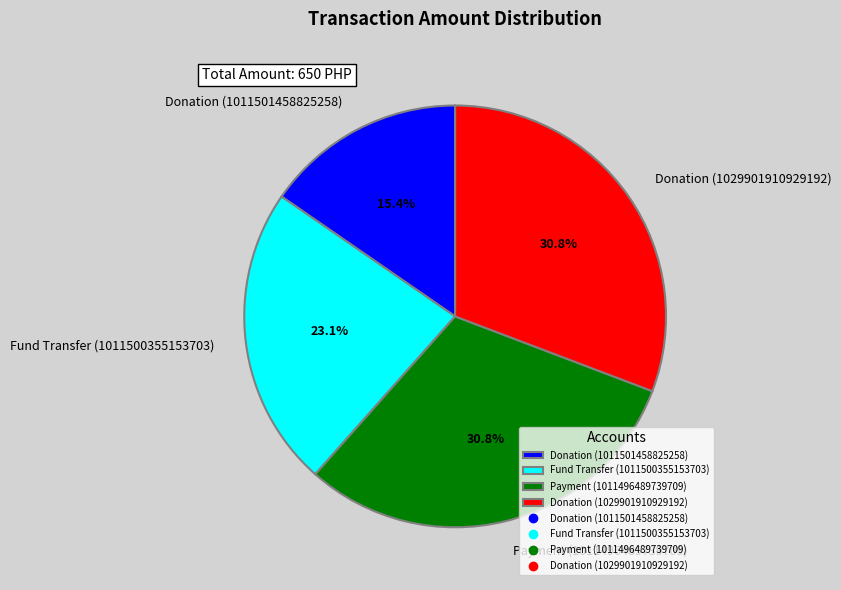

Which category has the smallest portion of the pie?

Donation (1011501458825258)